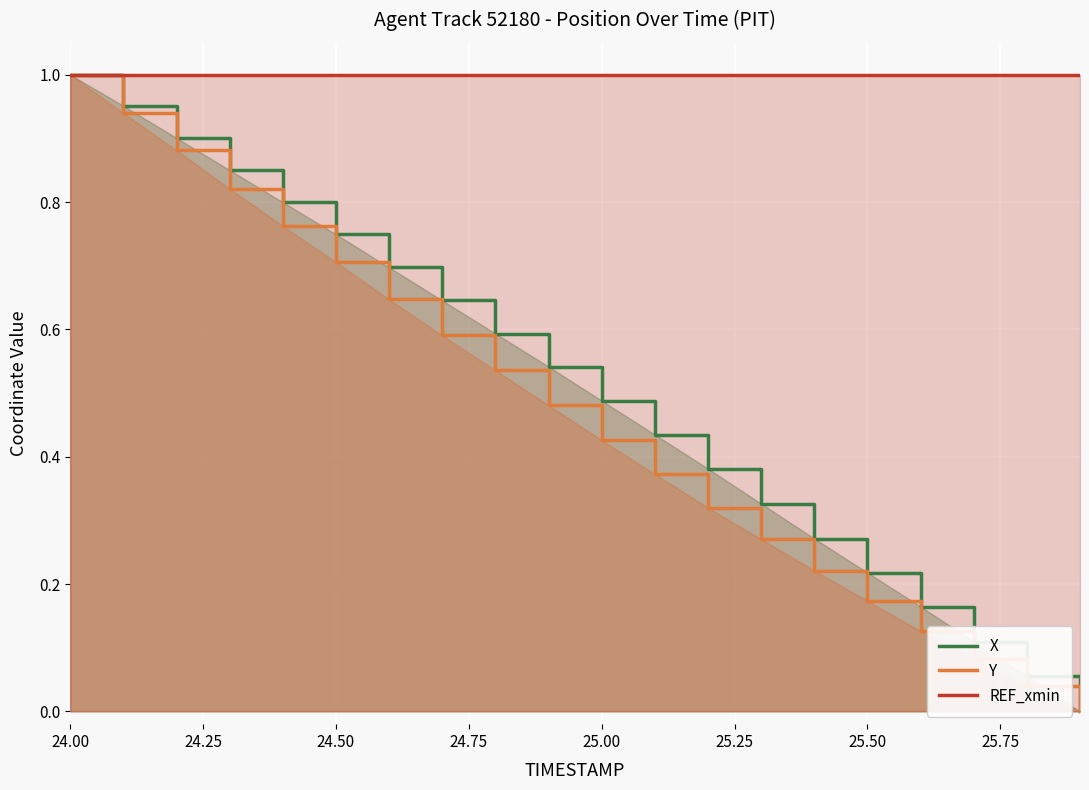

At which label does Y reach its peak?

24.00